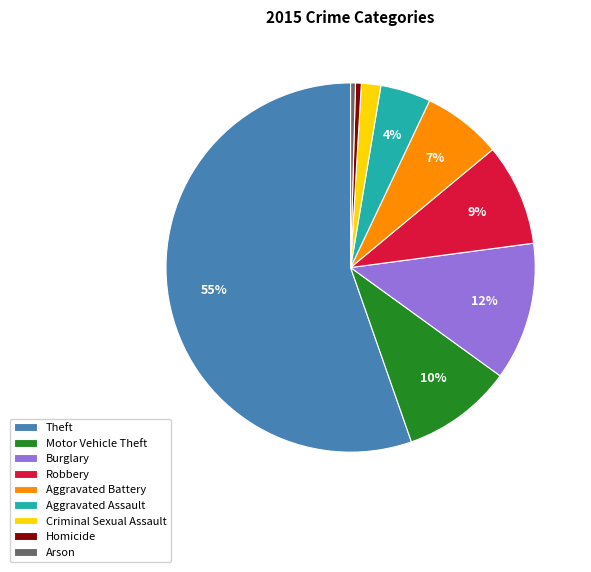

True or false: Aggravated Battery accounts for 7% of the total.

True